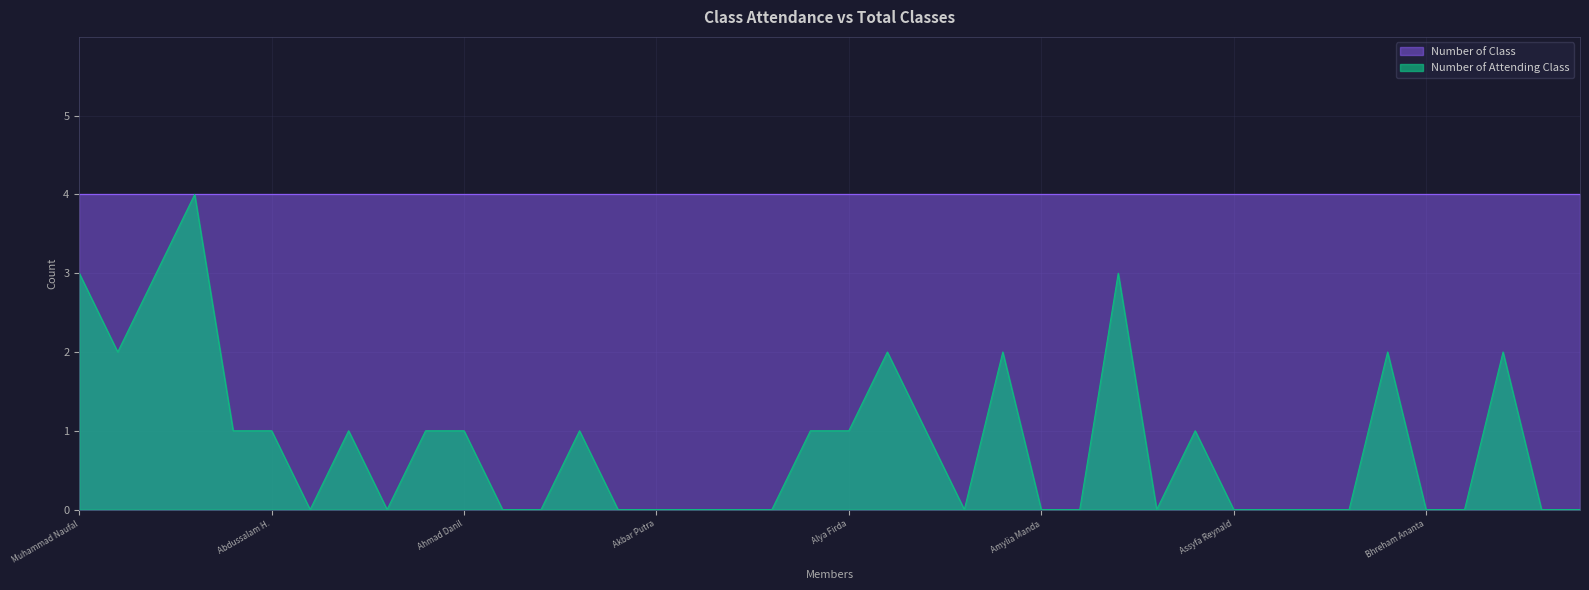

Which series has the largest range (max minus min)?

Number of Attending Class